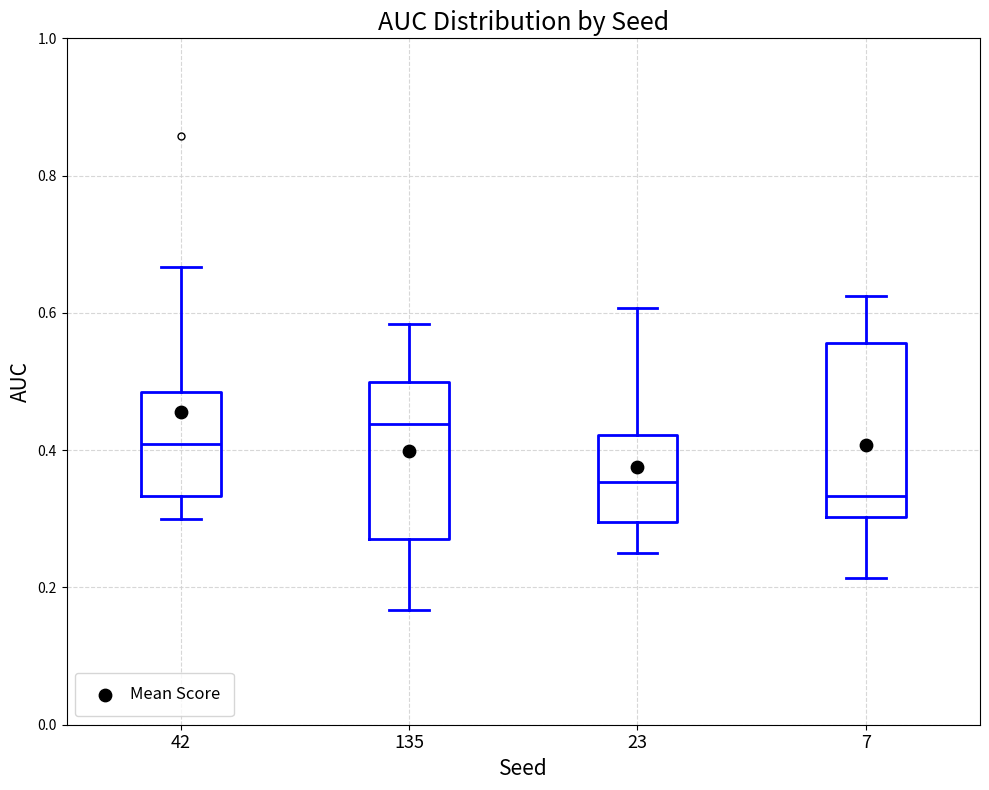

Reading left to right, transcribe this box plot: for each box, give where its median line is, the range the box spans, and where its two whiskers end, as read against the y-axis. The values are not printed on the chart, so give them approximately, as read against the axis.

42: median 0.40, box 0.34 to 0.48, whiskers 0.30 to 0.66
135: median 0.44, box 0.28 to 0.50, whiskers 0.16 to 0.58
23: median 0.36, box 0.30 to 0.42, whiskers 0.26 to 0.60
7: median 0.34, box 0.30 to 0.56, whiskers 0.22 to 0.62